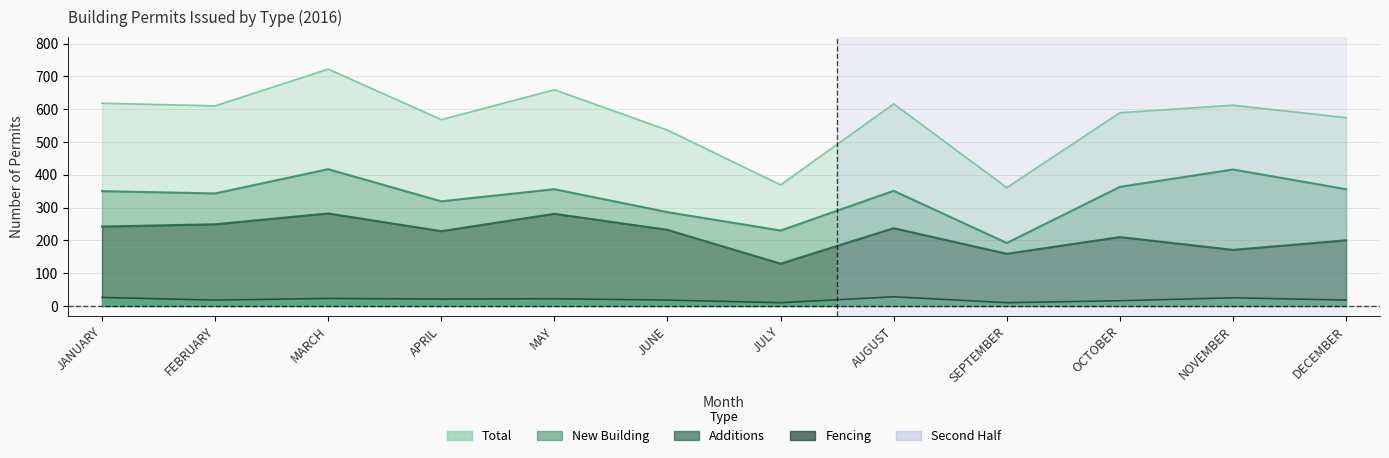

Is it true that New Building equals 179 at MAY?

False